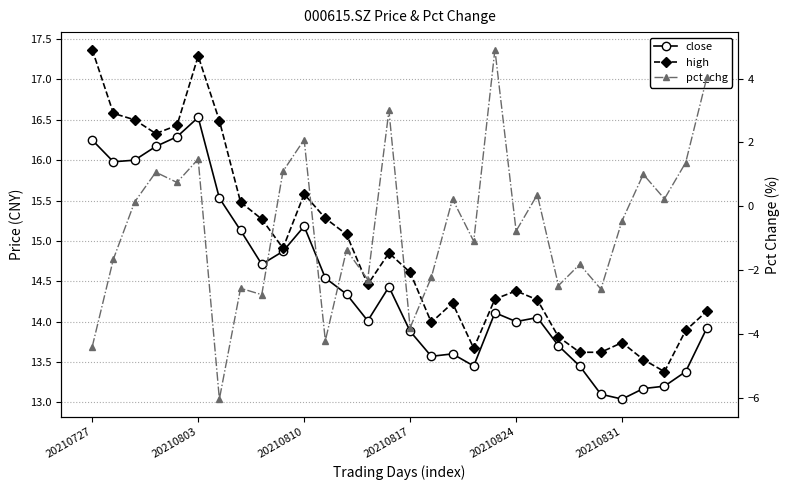

Count the number of categories in the chart.

30